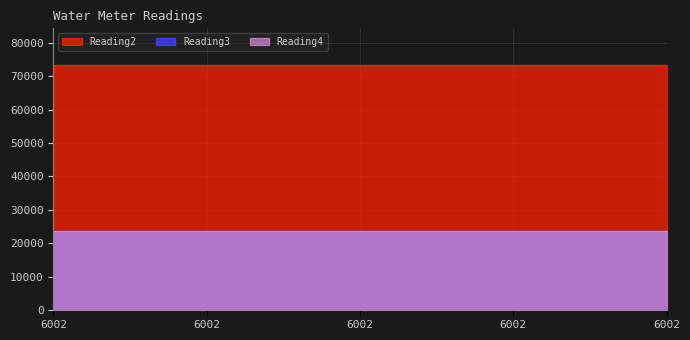

The value of Reading3 at 6002 is 23784. True or false?

True